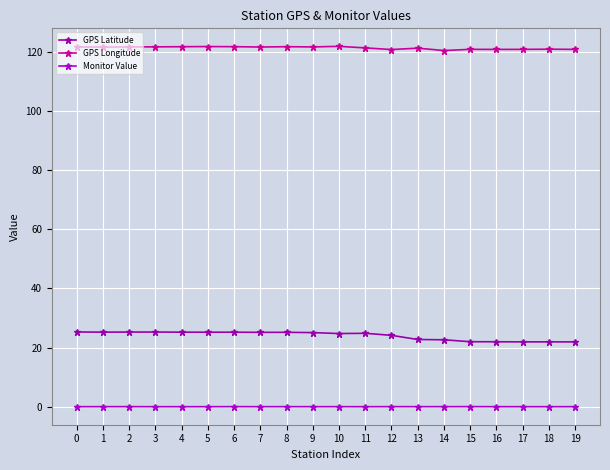

True or false: Monitor Value has more than 0 points higher than both neighbors.

True